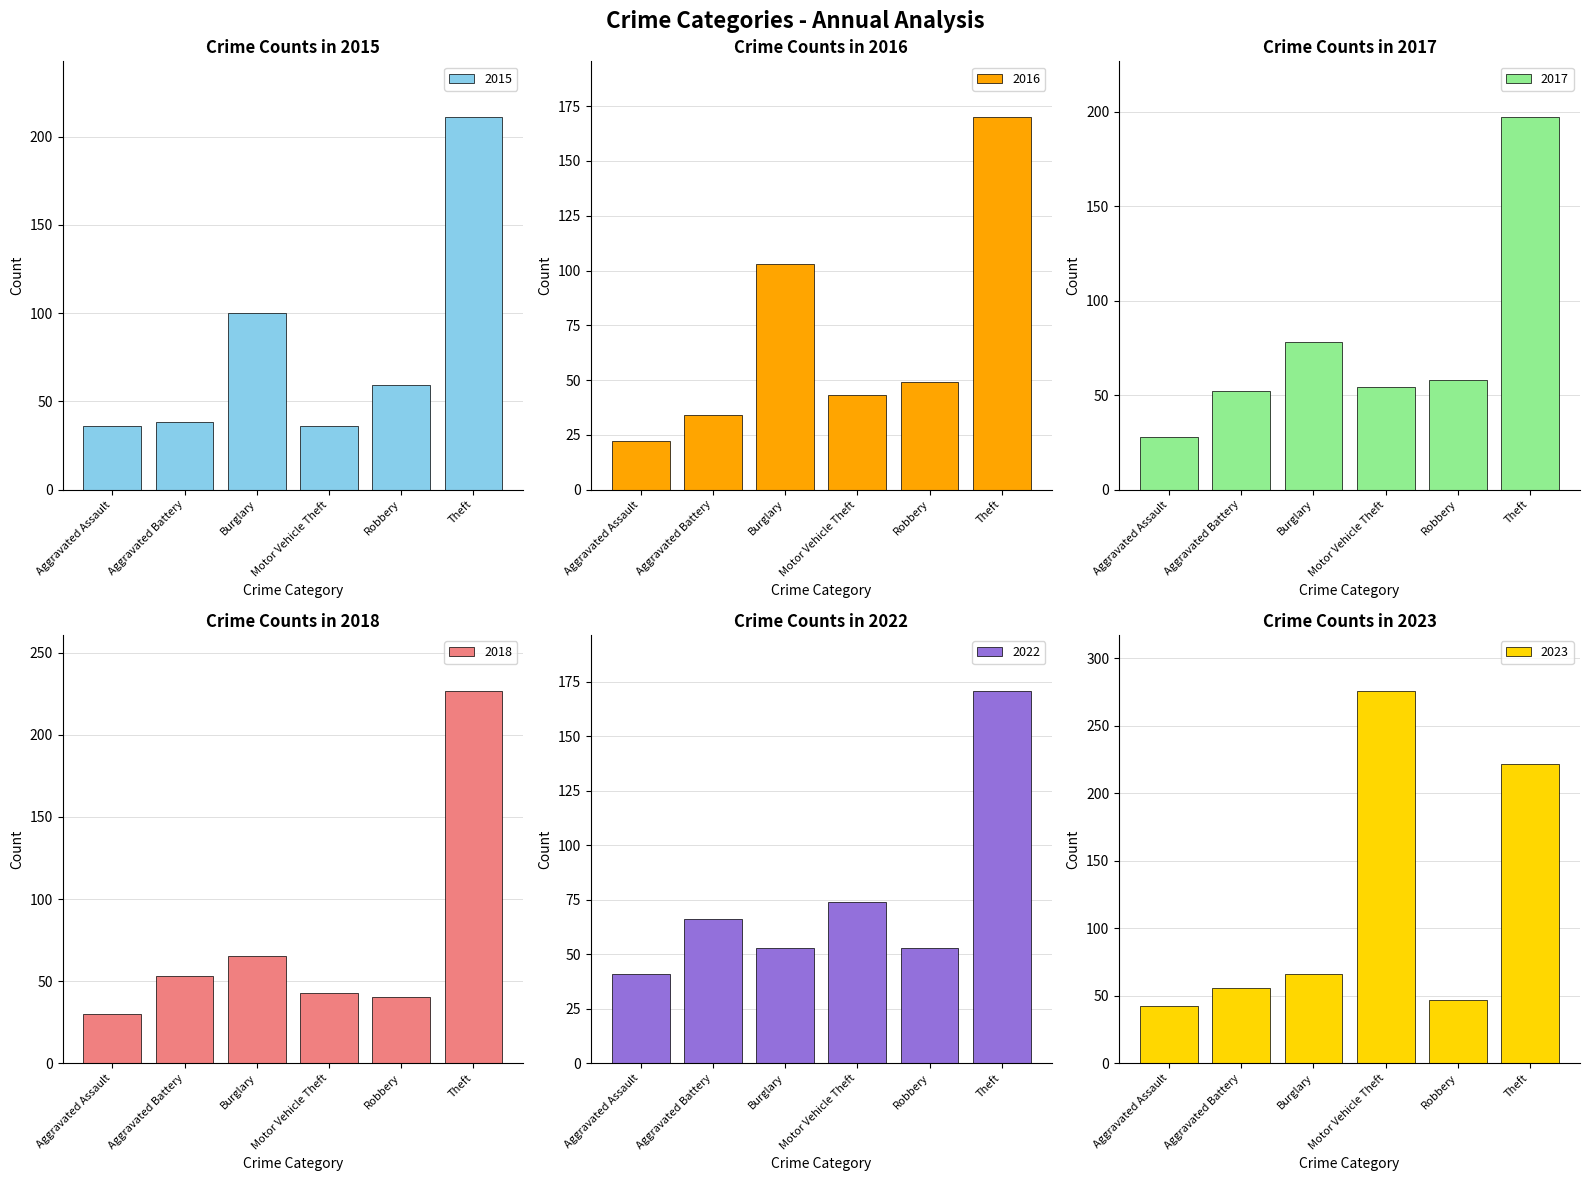

Does the chart contain stacked bars?

No